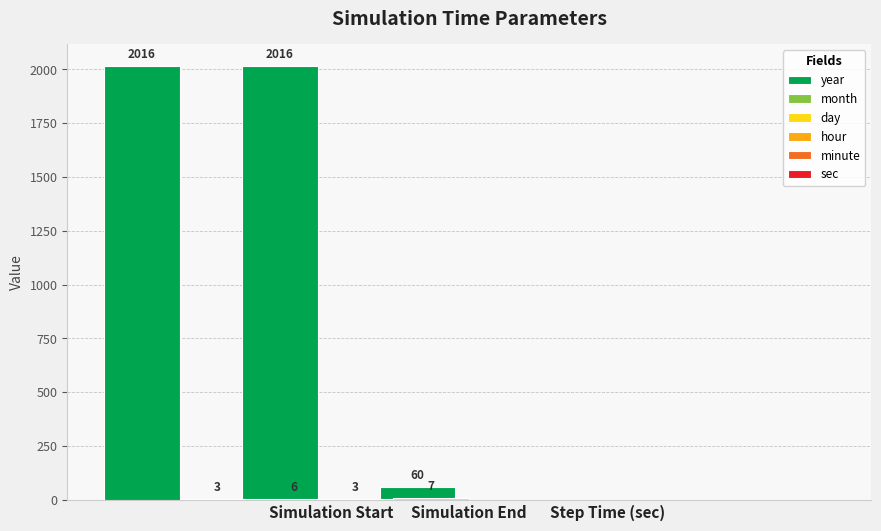

What is the total value across all series at Simulation Start?

2025